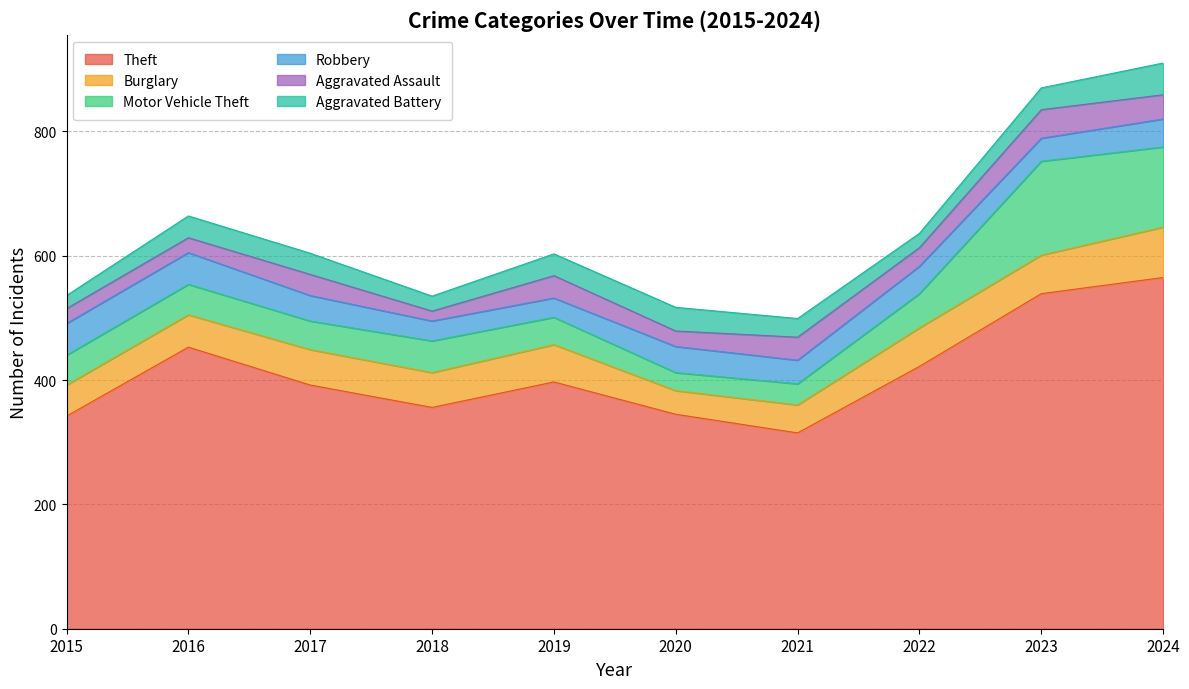

At how many categories does at least one series exceed 255?

10